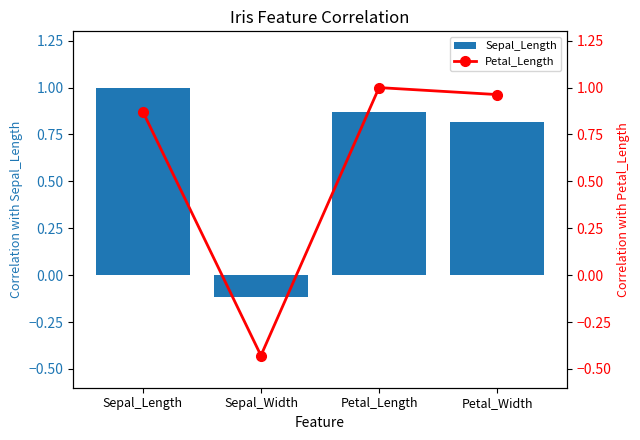

Reading left to right, what are all the values shown in this chart?

Sepal_Length: 1.0	-0.1	0.9	0.8
Petal_Length: 0.9	-0.4	1.0	1.0